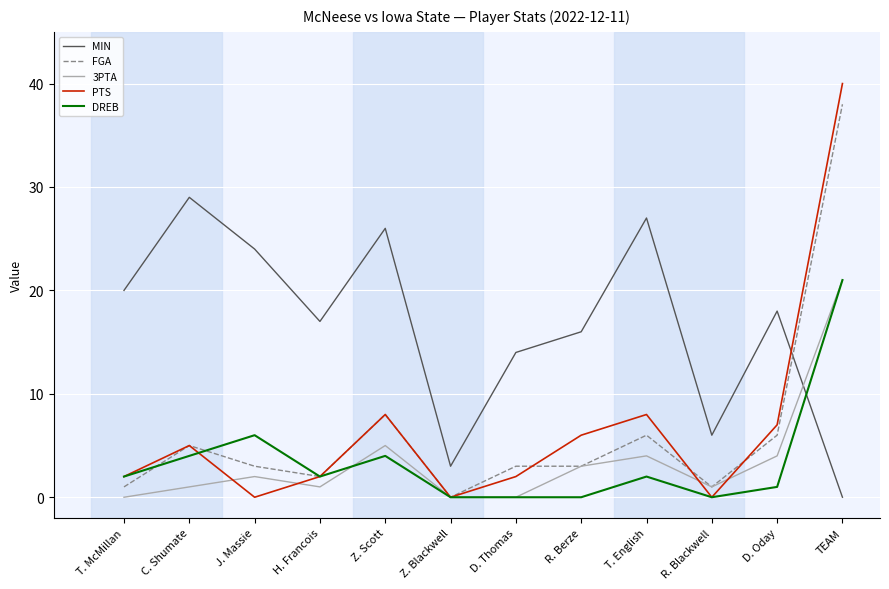

After their last crossing, which series has the higher values: 3PTA or MIN?

3PTA